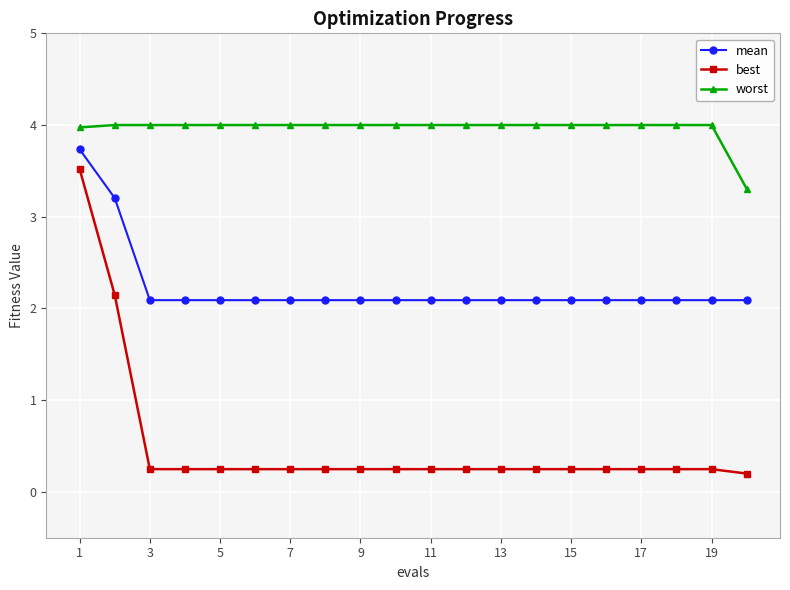

What is the average value of the worst series?

4.0